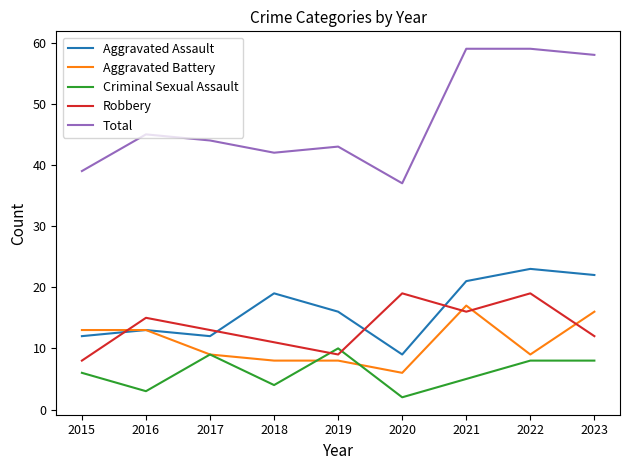

What is the minimum value for Aggravated Assault?

9